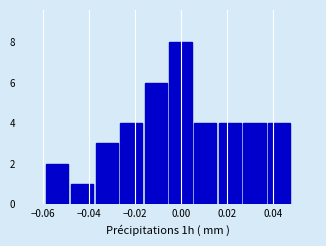

Reading left to right, transcribe this chart: for each bar, give the range it covers on the x-axis and its height. Neither the bar edges nor the heights are printed on the chart, so give them approximately, as read against the axes.

-0.060 to -0.048: 2
-0.048 to -0.038: 1
-0.038 to -0.028: 3
-0.028 to -0.016: 4
-0.016 to -0.006: 6
-0.006 to 0.006: 8
0.006 to 0.016: 4
0.016 to 0.026: 4
0.026 to 0.038: 4
0.038 to 0.048: 4